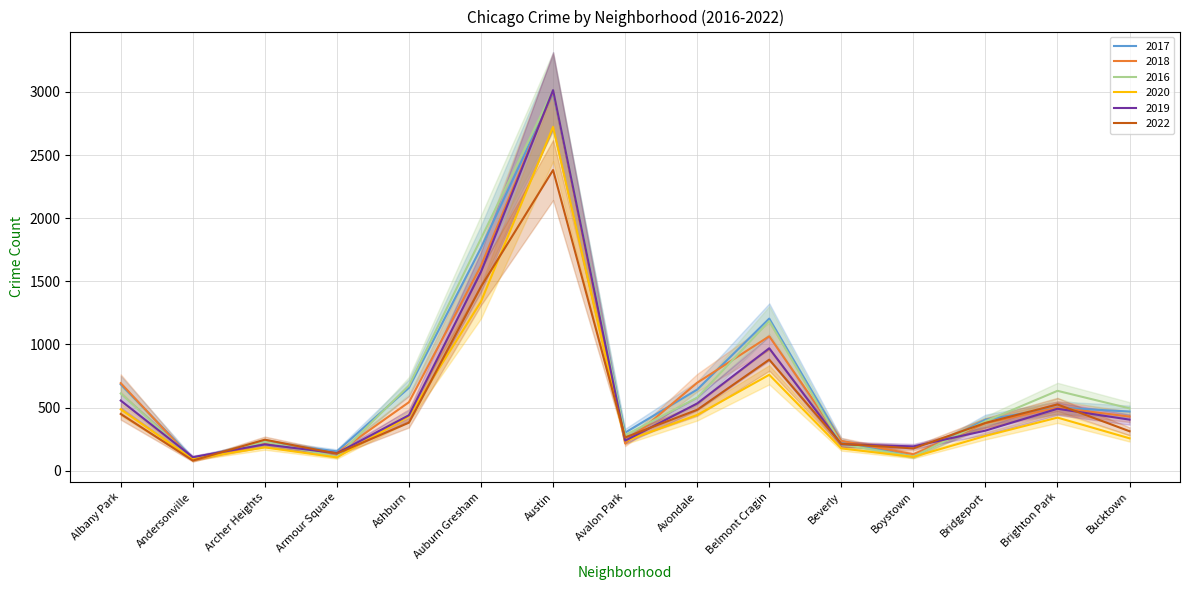

In 2018, how many points are lower than both neighbors (excluding endpoints)?

4